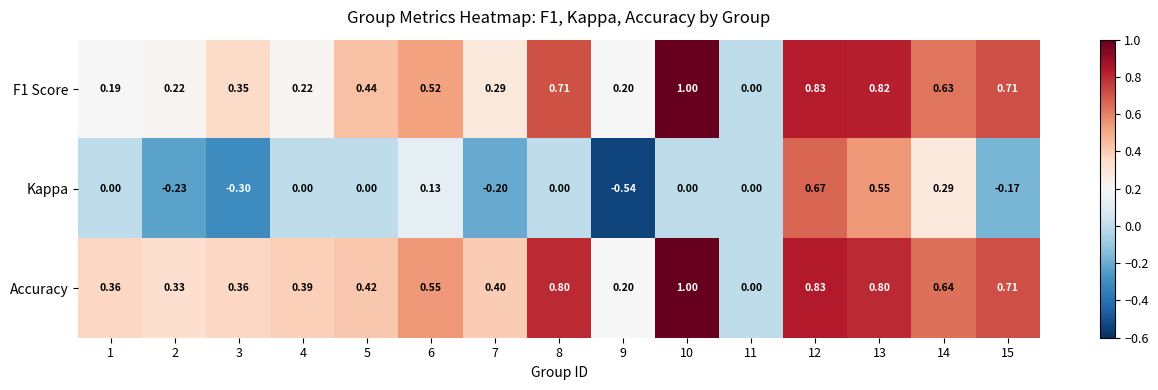

Is the value of Kappa at 11 greater than the value of F1 Score at 13?

No